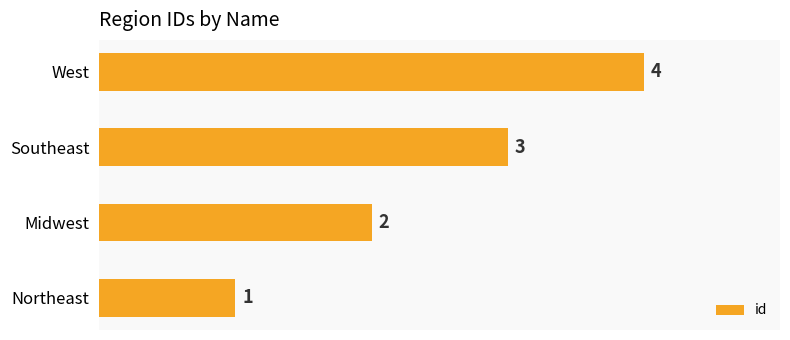

Where is the data nearest to the value 2?

Midwest